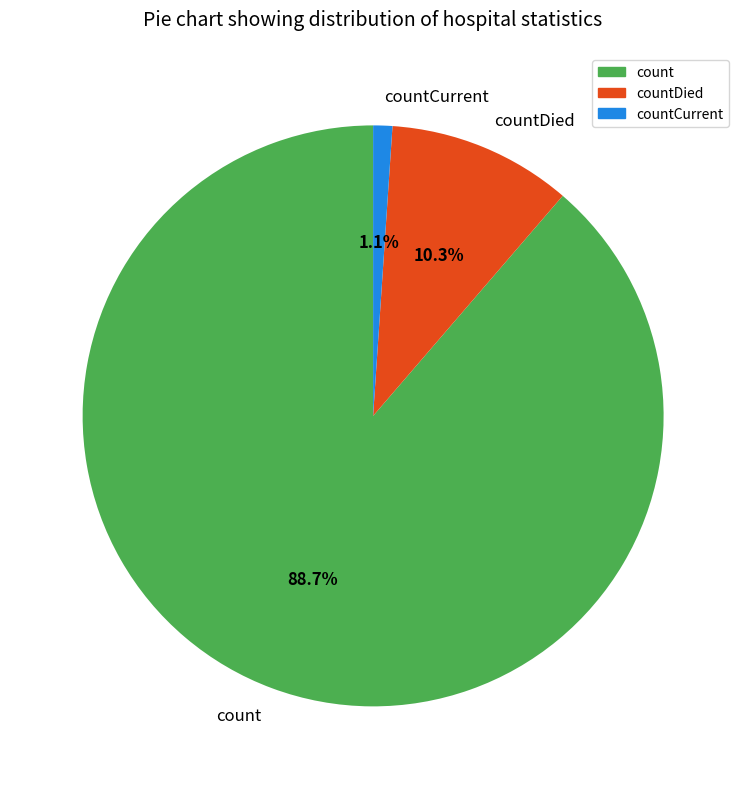

To the nearest percent, what is the difference between the count and countCurrent slice percentages?

88%